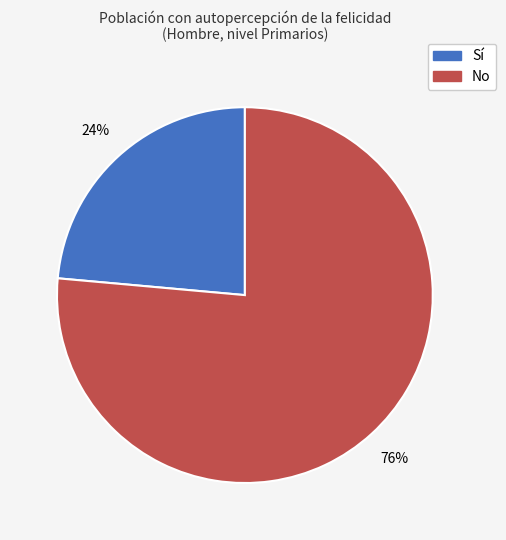

True or false: Sí accounts for 24% of the total.

True